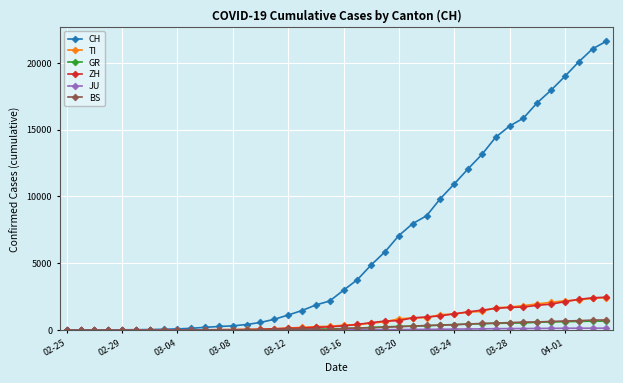

Which series has the largest total across all categories?

CH